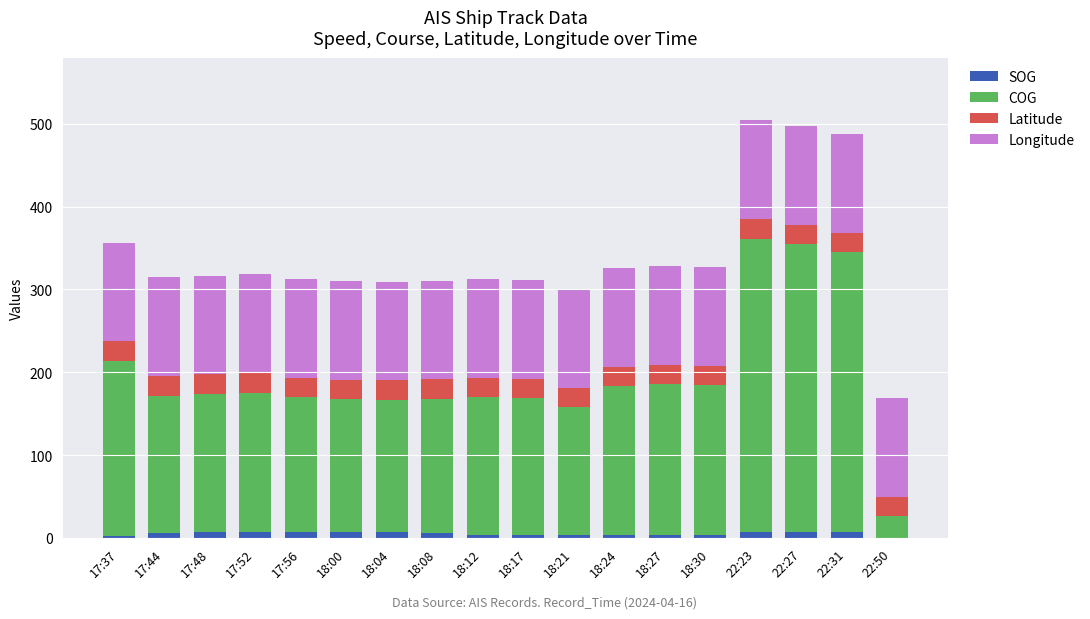

Which series changed the most between 18:08 and 22:50?

COG